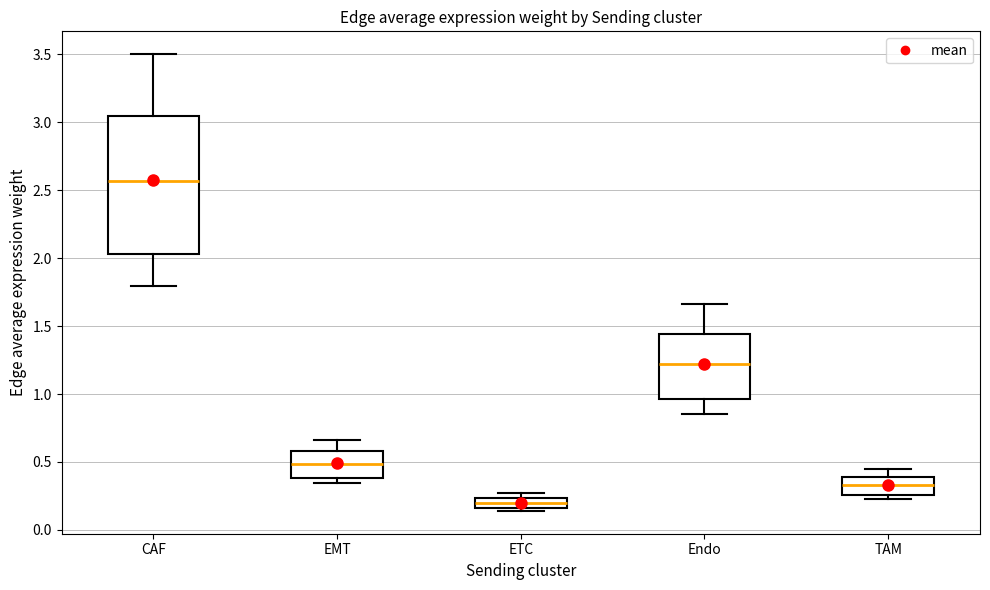

Reading left to right, read every box against the y-axis: the position of its median line, the range the box covers, and the ends of its whiskers. The values are not printed on the chart, so give them approximately, as read against the axis.

CAF: median 2.55, box 2.05 to 3.05, whiskers 1.80 to 3.50
EMT: median 0.50, box 0.40 to 0.60, whiskers 0.35 to 0.65
ETC: median 0.20, box 0.15 to 0.25, whiskers 0.15 (just below the box's lower edge) to 0.25 (just above the box's upper edge)
Endo: median 1.20, box 0.95 to 1.45, whiskers 0.85 to 1.65
TAM: median 0.35, box 0.25 to 0.40, whiskers 0.25 (just below the box's lower edge) to 0.45